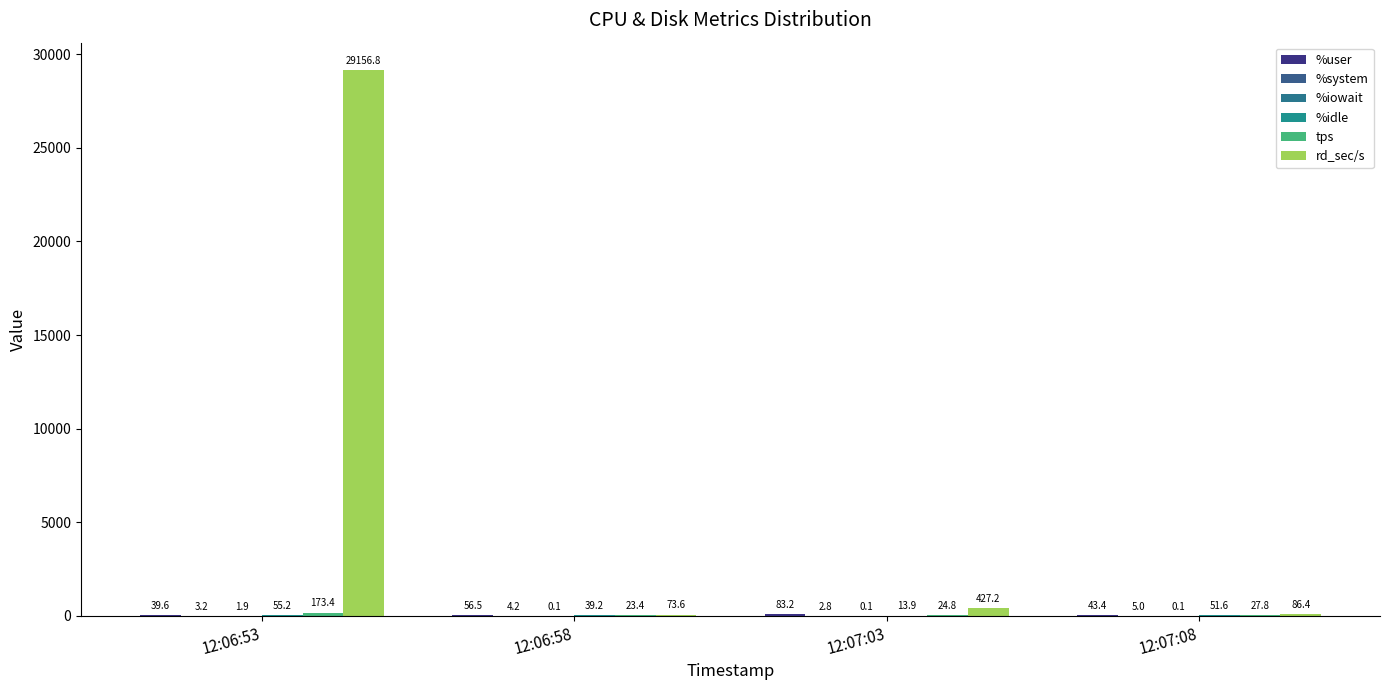

Count the number of categories in the chart.

4